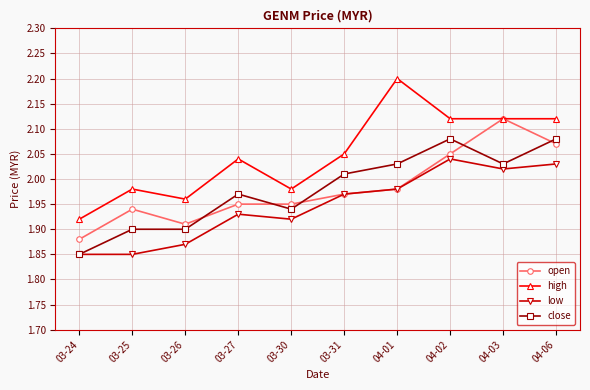

How many values in the high series are below 2?

4